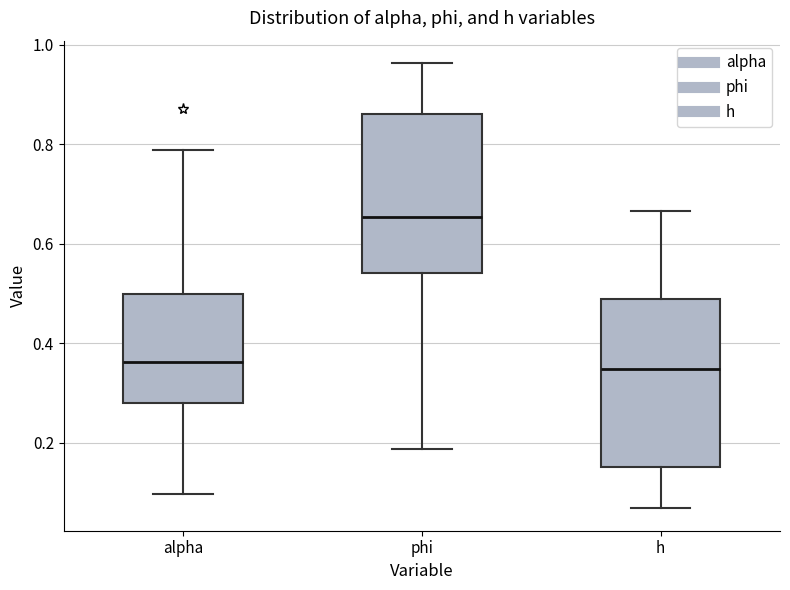

Where is the upper edge of the box for phi on the y-axis? The values are not printed on the chart, so give them approximately, as read against the axis.

0.86